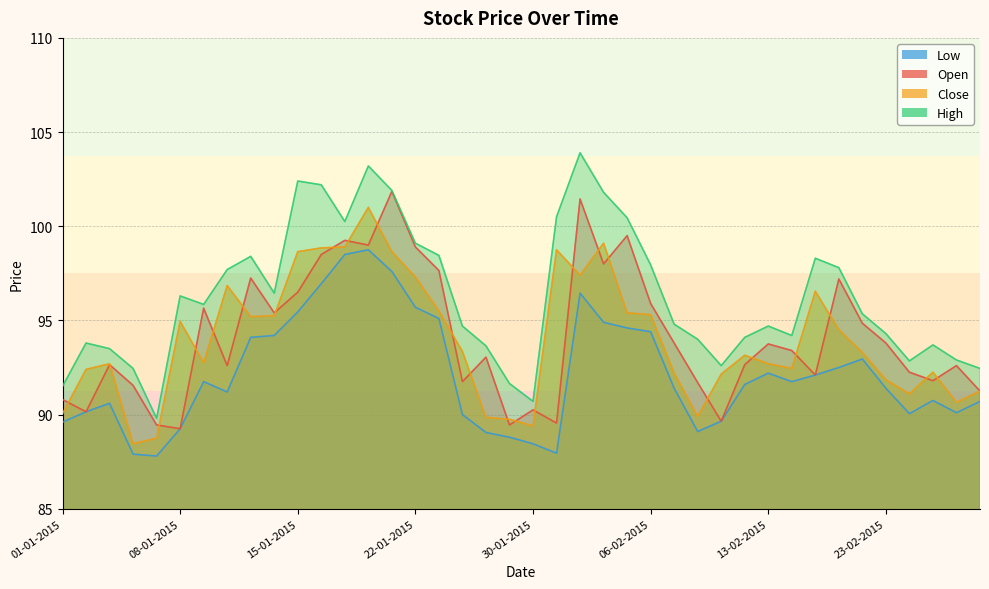

How many data points in Close are above 93?

21